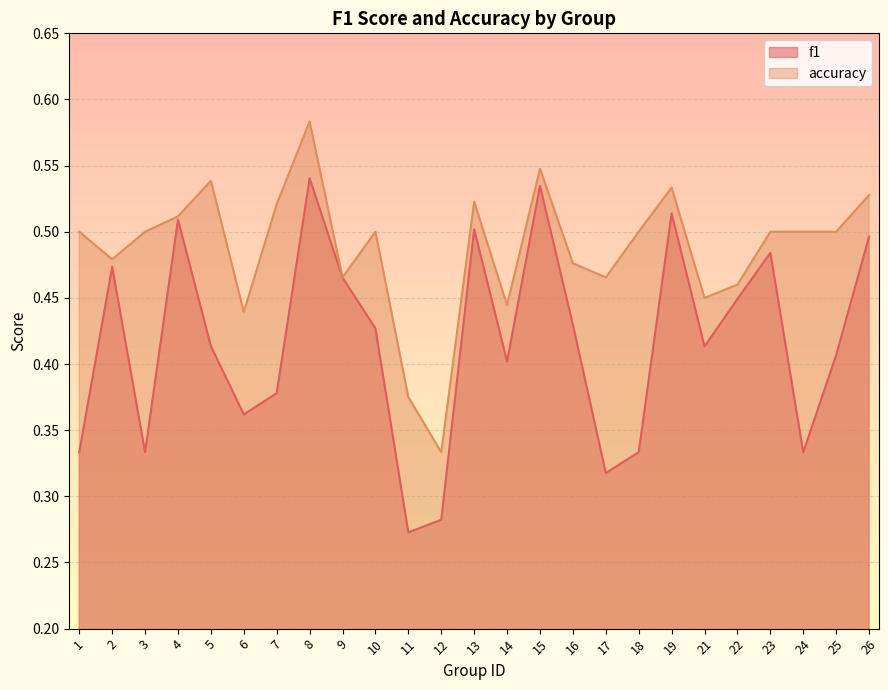

What is the difference between the maximum and second lowest values in the f1 series?

0.3